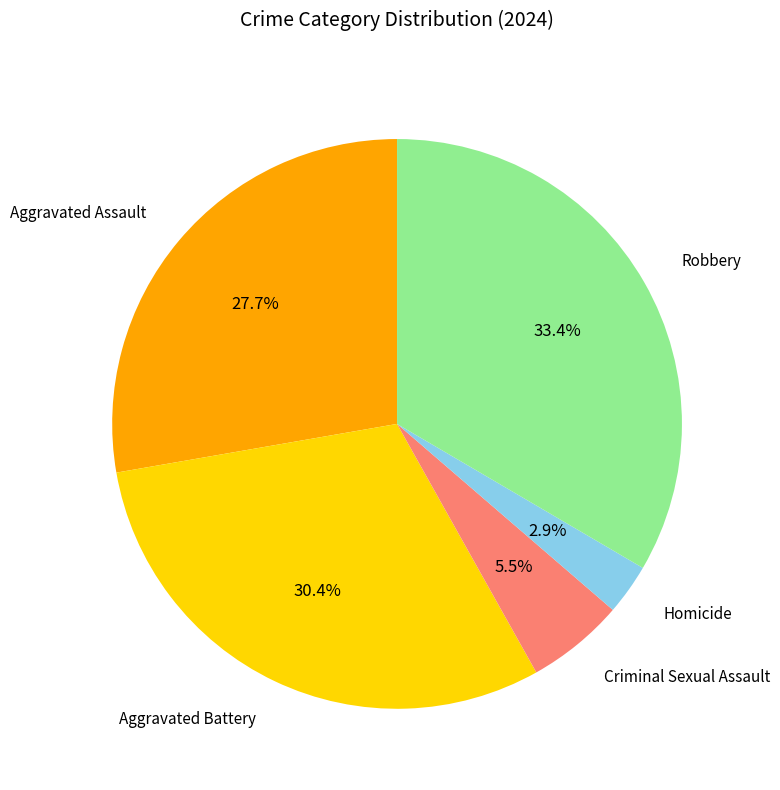

Is it true that Homicide is 3% of the pie?

True